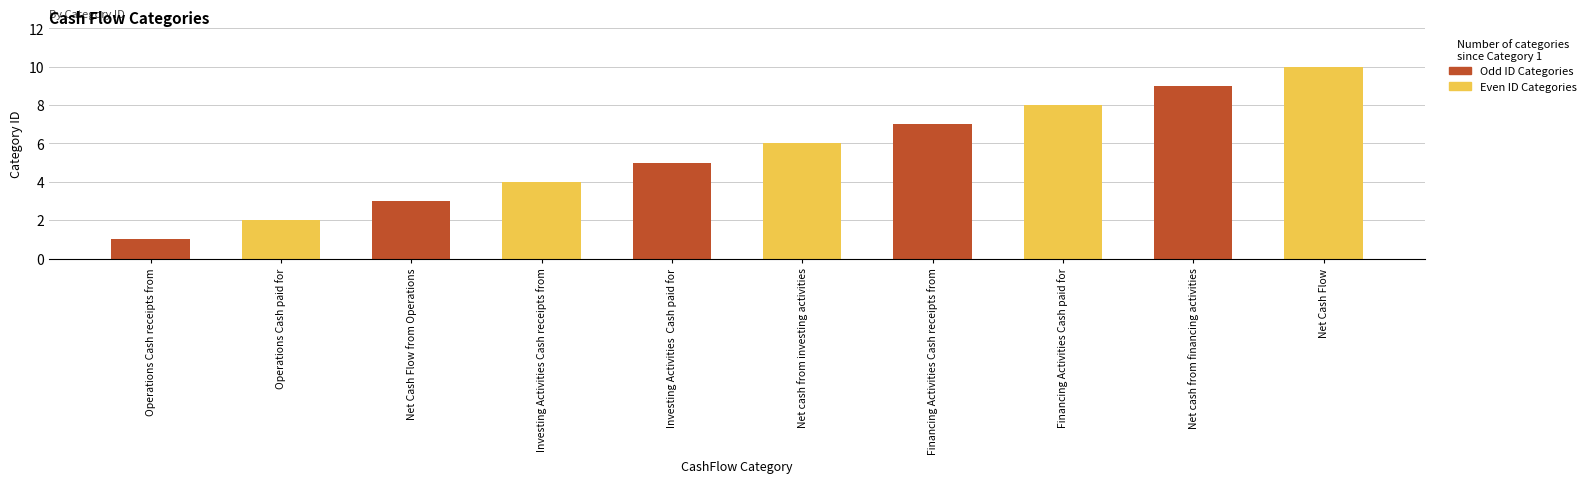

What are all the series names shown in the legend?

Odd ID Categories, Even ID Categories